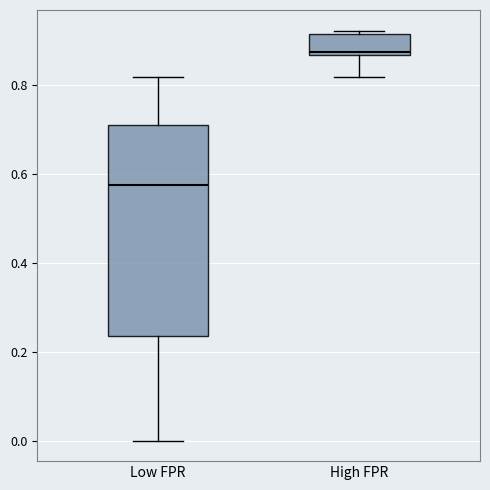

Reading left to right, transcribe this box plot: for each box, give where its median line is, the range the box spans, and where its two whiskers end, as read against the y-axis. The values are not printed on the chart, so give them approximately, as read against the axis.

Low FPR: median 0.58, box 0.24 to 0.72, whiskers 0.00 to 0.82
High FPR: median 0.88, box 0.86 to 0.92, whiskers 0.82 to 0.92 (just above the box's upper edge)